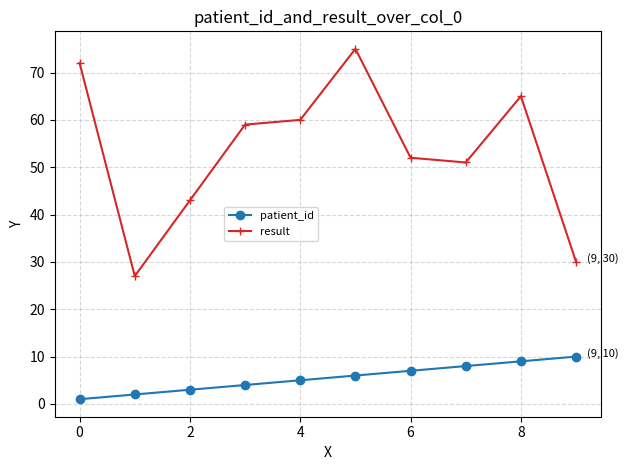

Rank the series by their maximum value, from lowest to highest.

patient_id, result